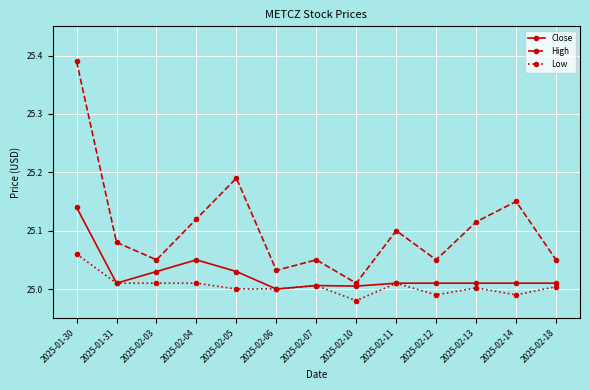

Is it true that High equals 44.6 at 2025-02-18?

False